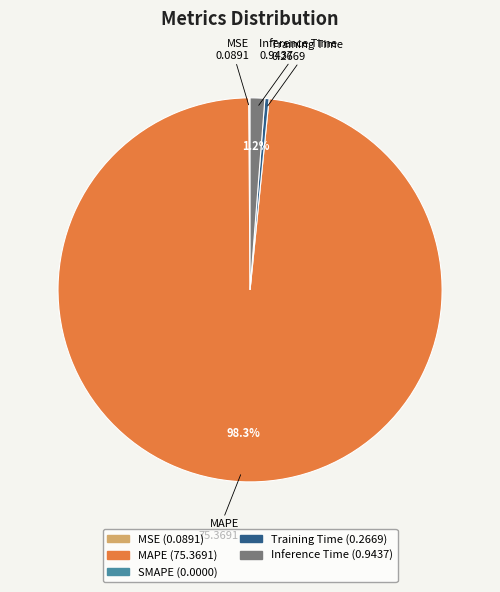

Is there any slice that represents more than half of the pie?

Yes